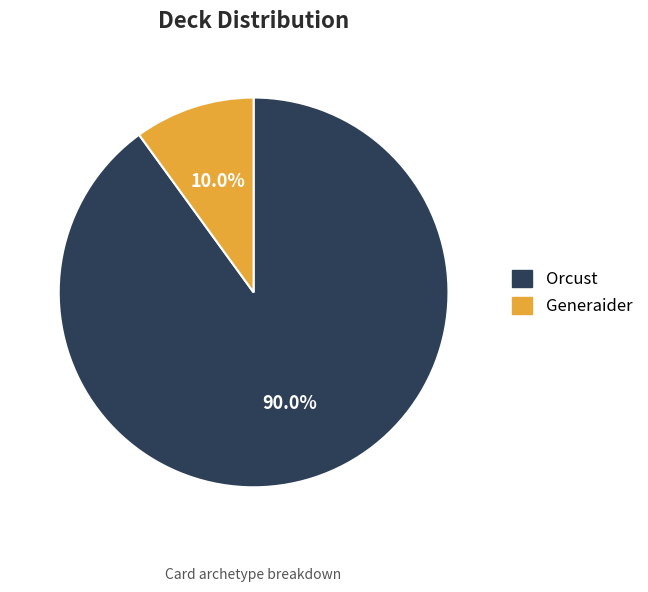

How many segments does this pie chart have?

2